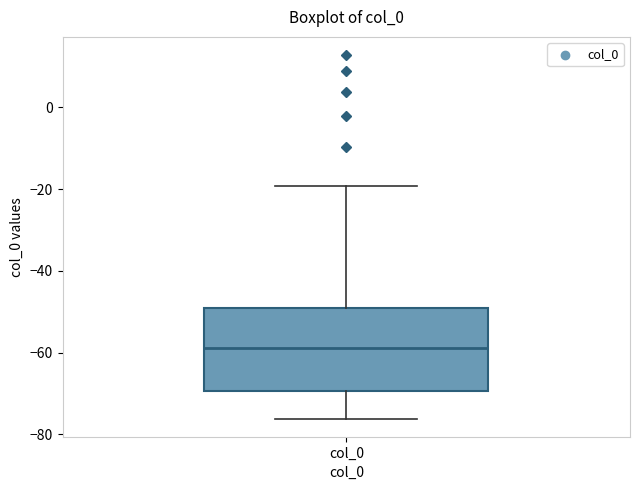

Read this box plot against the y-axis: the position of the median line, the range covered by the box, and the ends of both whiskers. The values are not printed on the chart, so give them approximately, as read against the axis.

median -58, box -70 to -50, whiskers -76 to -20